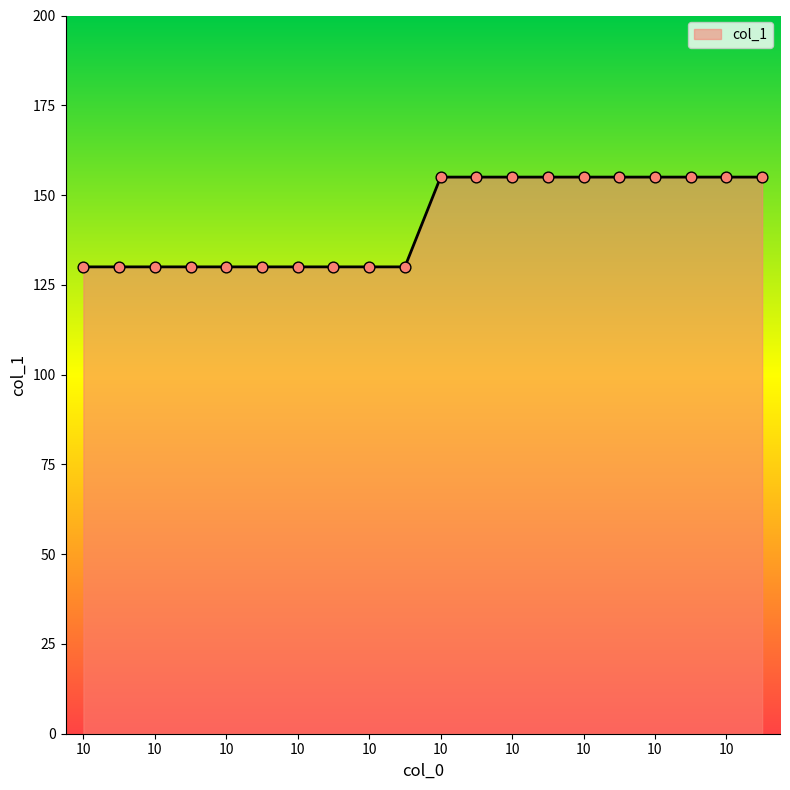

What is the difference between the maximum and minimum values?

25